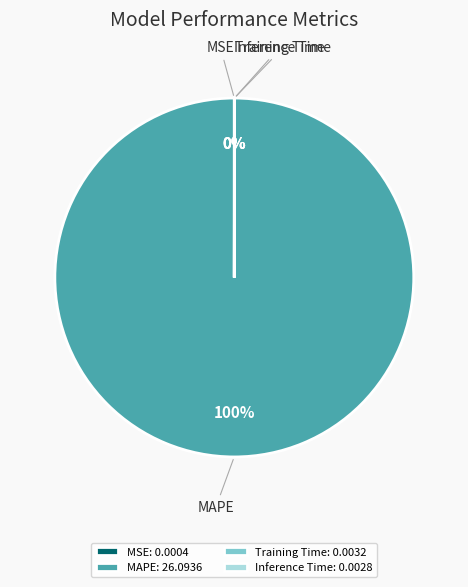

True or false: MAPE accounts for 88% of the total.

False